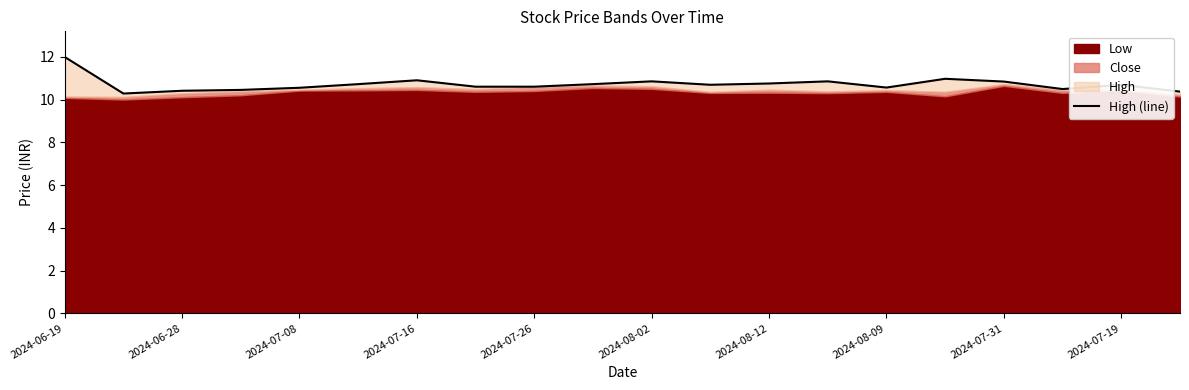

How many categories are shown in the chart?

20